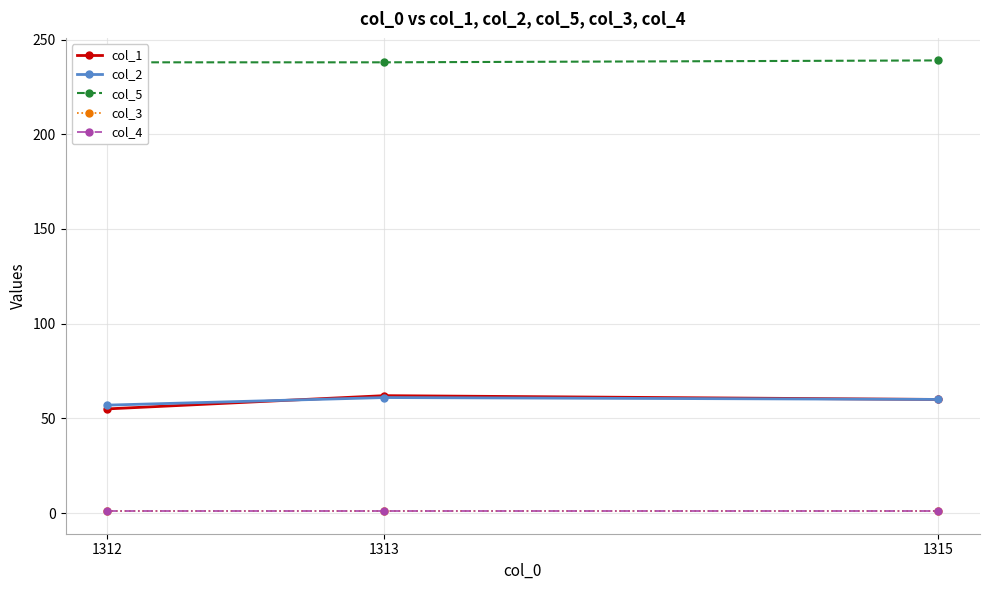

What is the total value across all series at 1313?

363